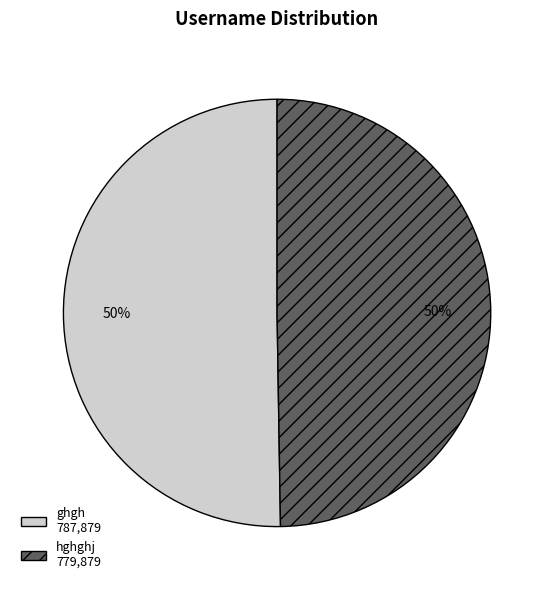

True or false: ghgh 787,879 accounts for 50% of the total.

True